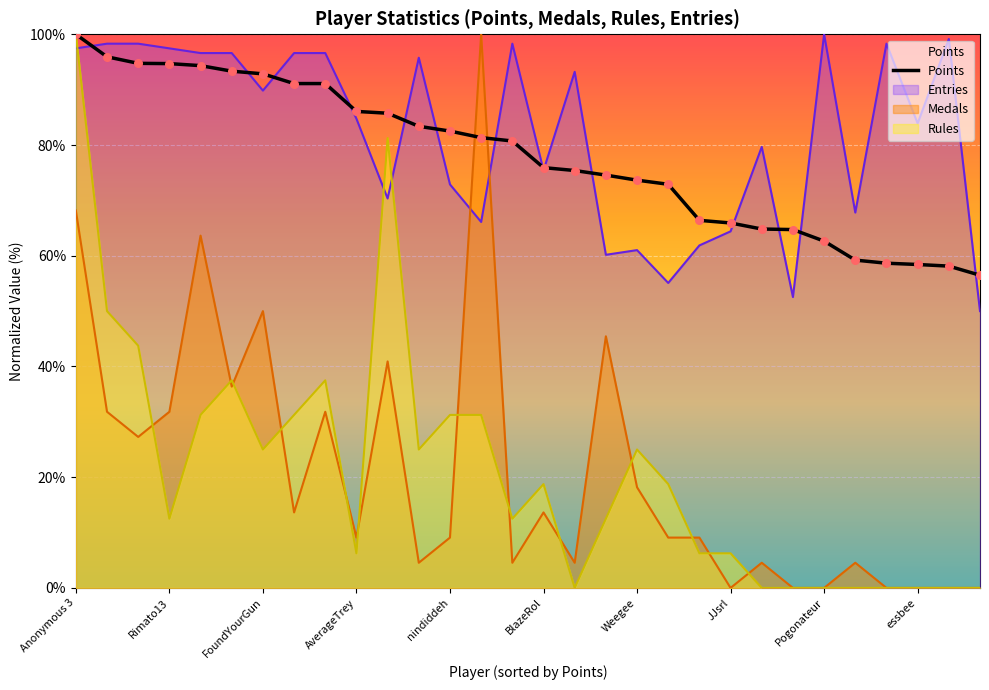

True or false: Medals has a value of 0.0 at Pogonateur.

True